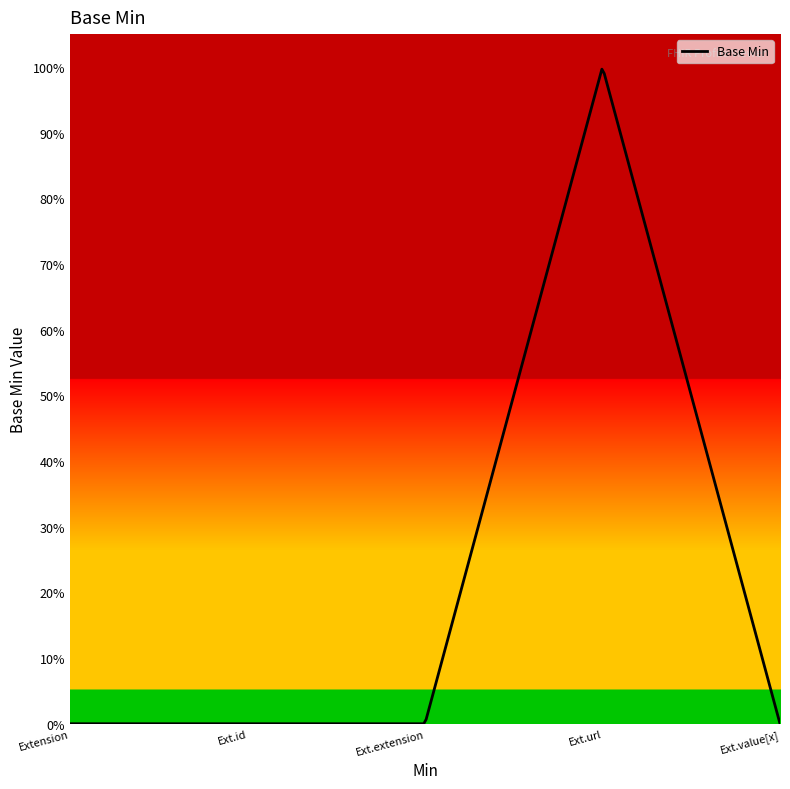

What is the value of the 4th point from the left?

1